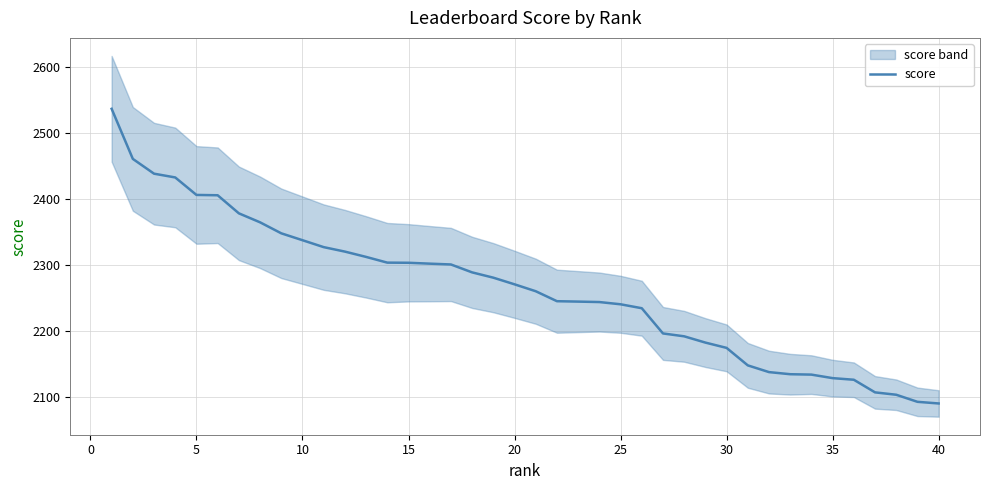

The score series shows 3588.5 at 25. True or false?

False